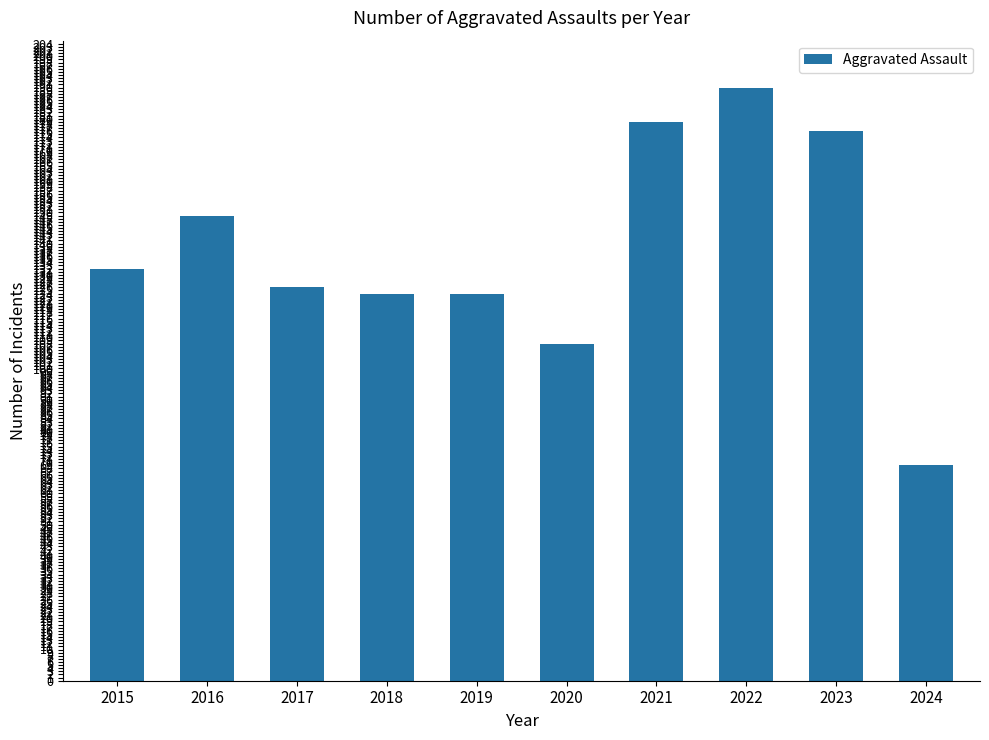

Reading left to right, extract all data points from this chart.

132	149	126	124	124	108	179	190	176	69